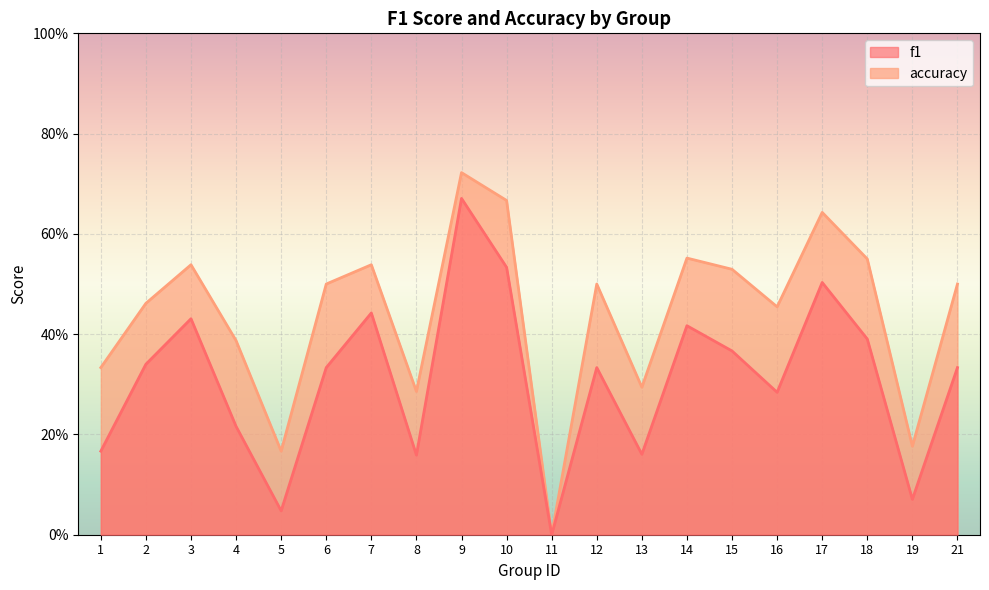

Reading right to left, extract all data points from this chart.

f1: 0.3	0.1	0.4	0.5	0.3	0.4	0.4	0.2	0.3	0.0	0.5	0.7	0.2	0.4	0.3	0.0	0.2	0.4	0.3	0.2
accuracy: 0.5	0.2	0.6	0.6	0.5	0.5	0.6	0.3	0.5	0.0	0.7	0.7	0.3	0.5	0.5	0.2	0.4	0.5	0.5	0.3